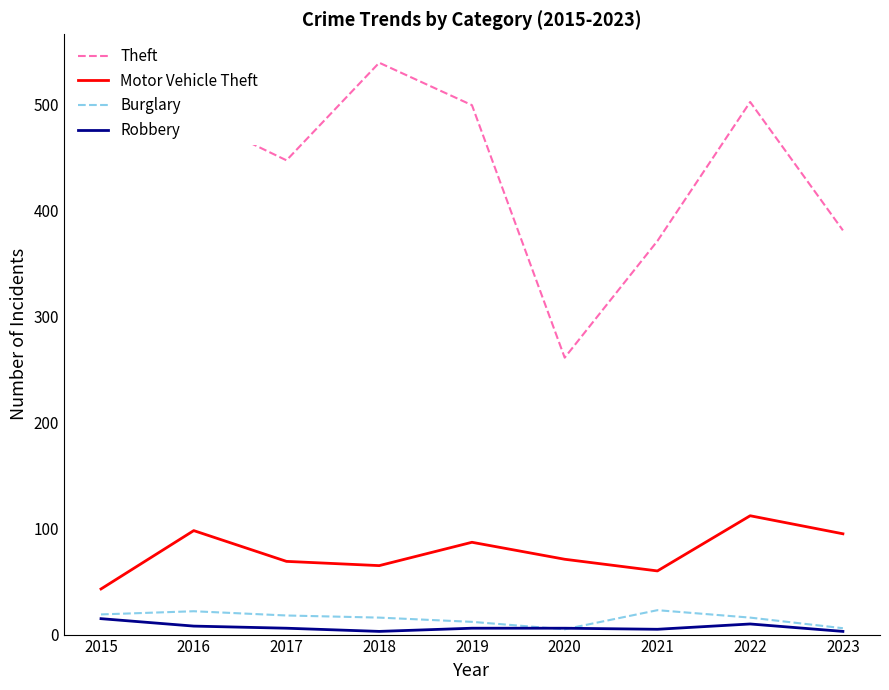

Which category has the highest value in the Motor Vehicle Theft series?

2022